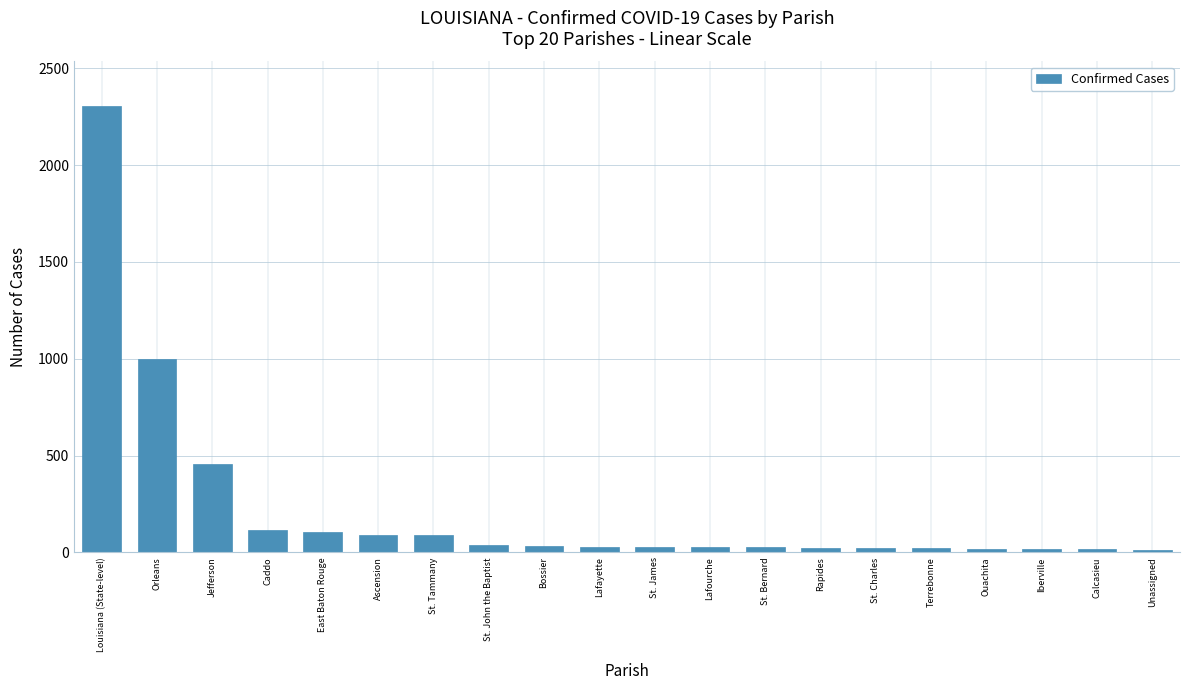

Approximately how many times larger is the value at East Baton Rouge compared to Unassigned?

8.1